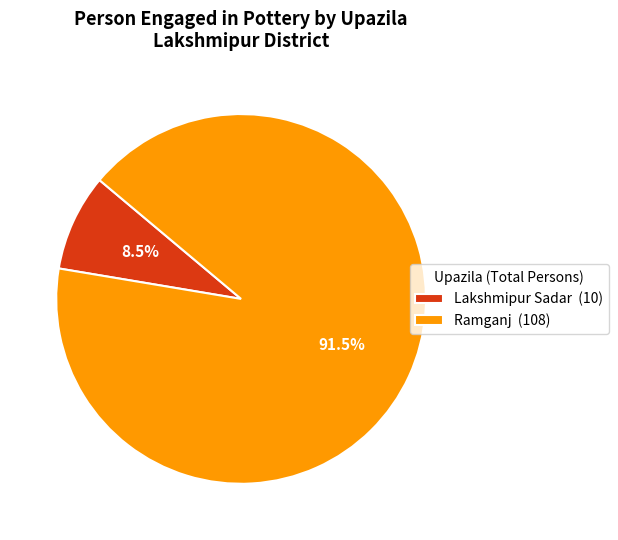

How many segments does this pie chart have?

2